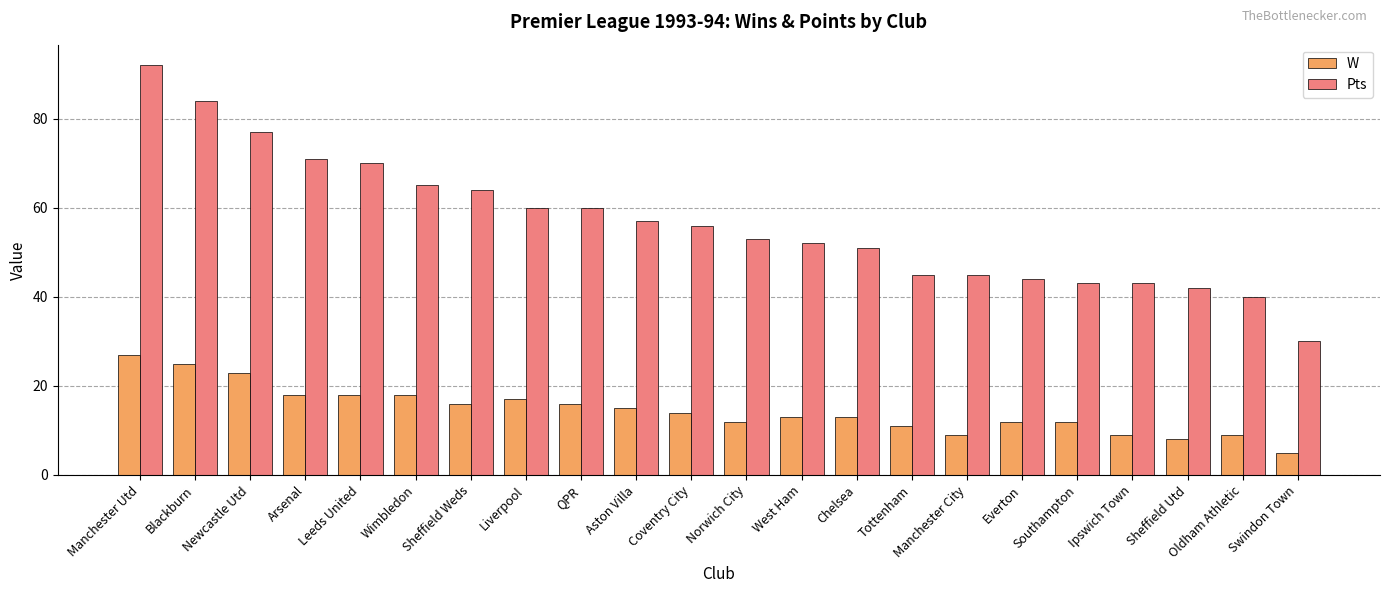

The value of W at Sheffield Utd is 8. True or false?

True